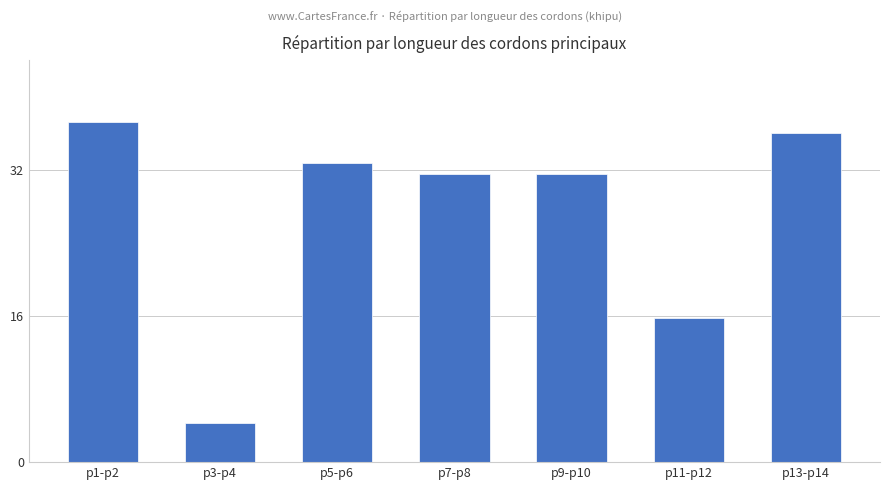

Between p11-p12 and p1-p2, which is larger?

p1-p2